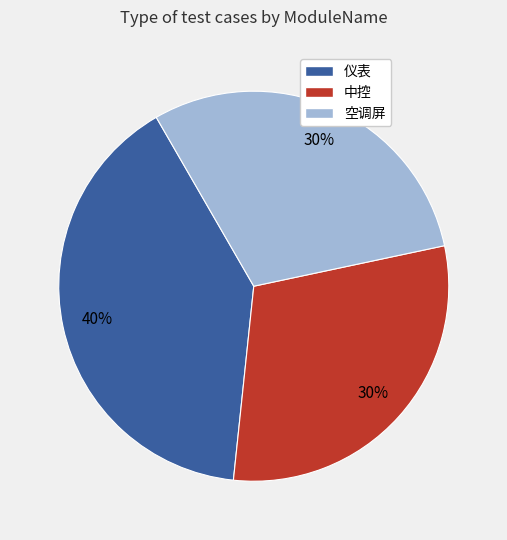

Is the sum of 中控 and 空调屏 greater than half?

Yes